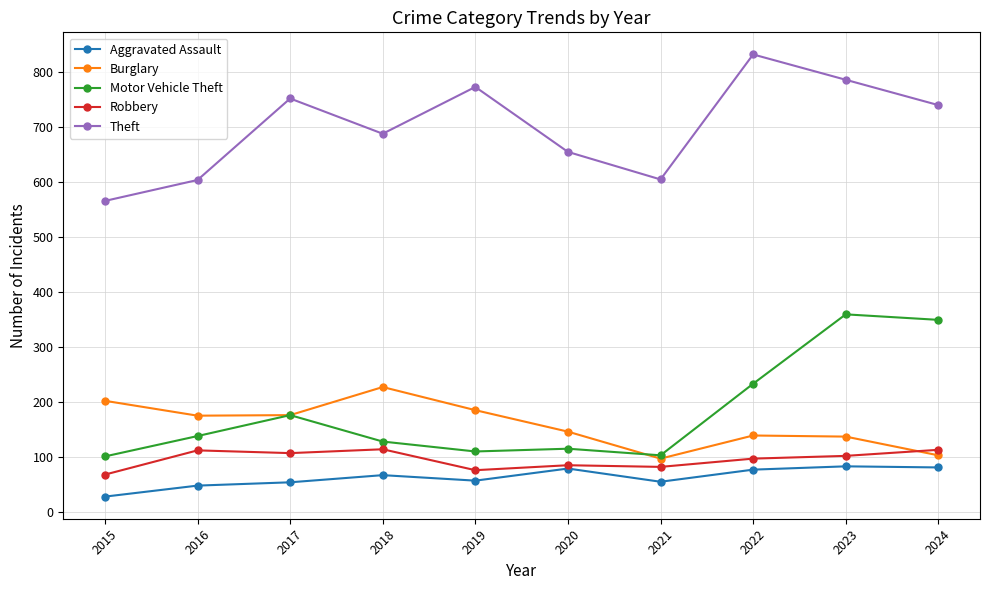

List the series in order of their peak value, lowest first.

Aggravated Assault, Robbery, Burglary, Motor Vehicle Theft, Theft